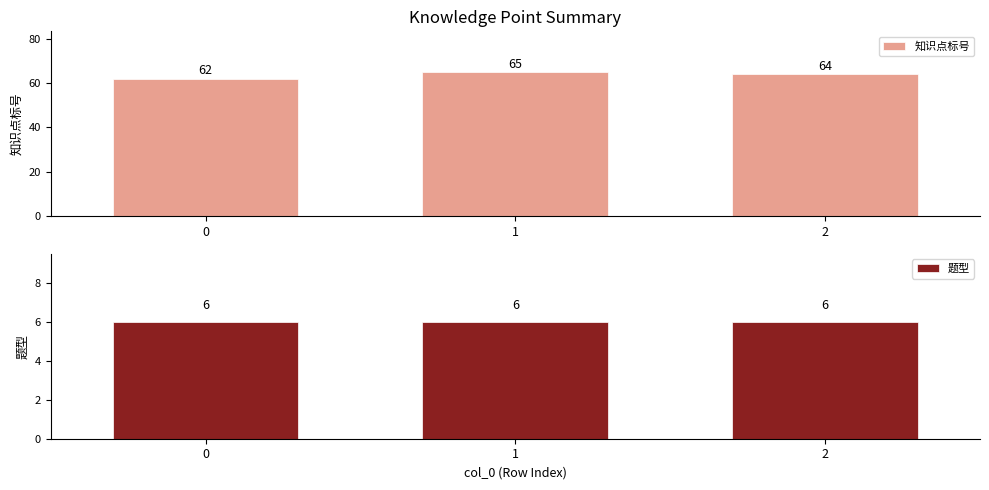

Is it true that 知识点标号 equals 64 at 2?

True